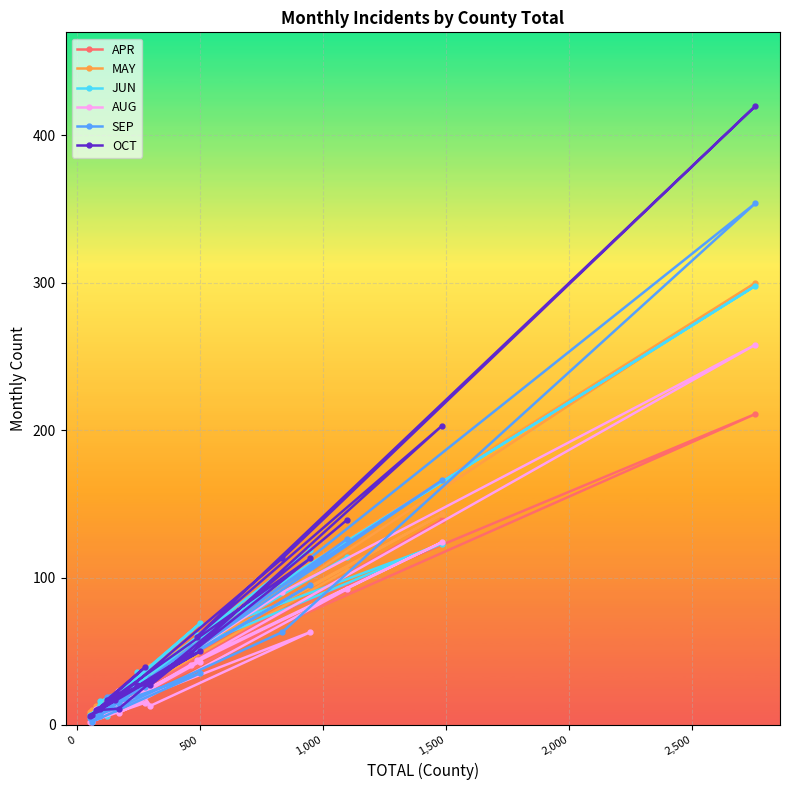

What is the minimum value shown in the chart?

2